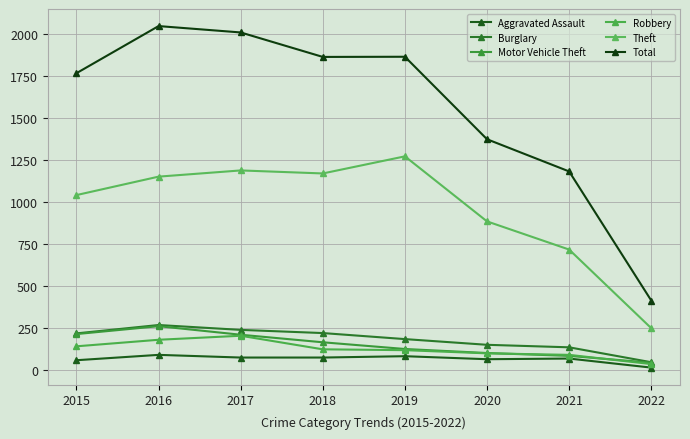

The value of Burglary at 2019 is 298. True or false?

False